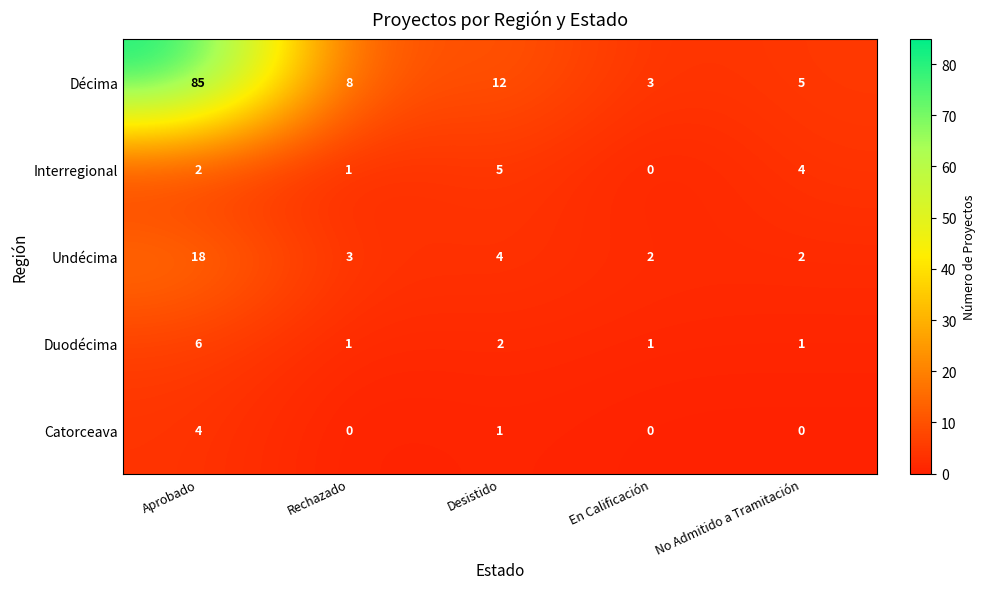

What is the difference between the Décima values at Desistido and En Calificación?

9